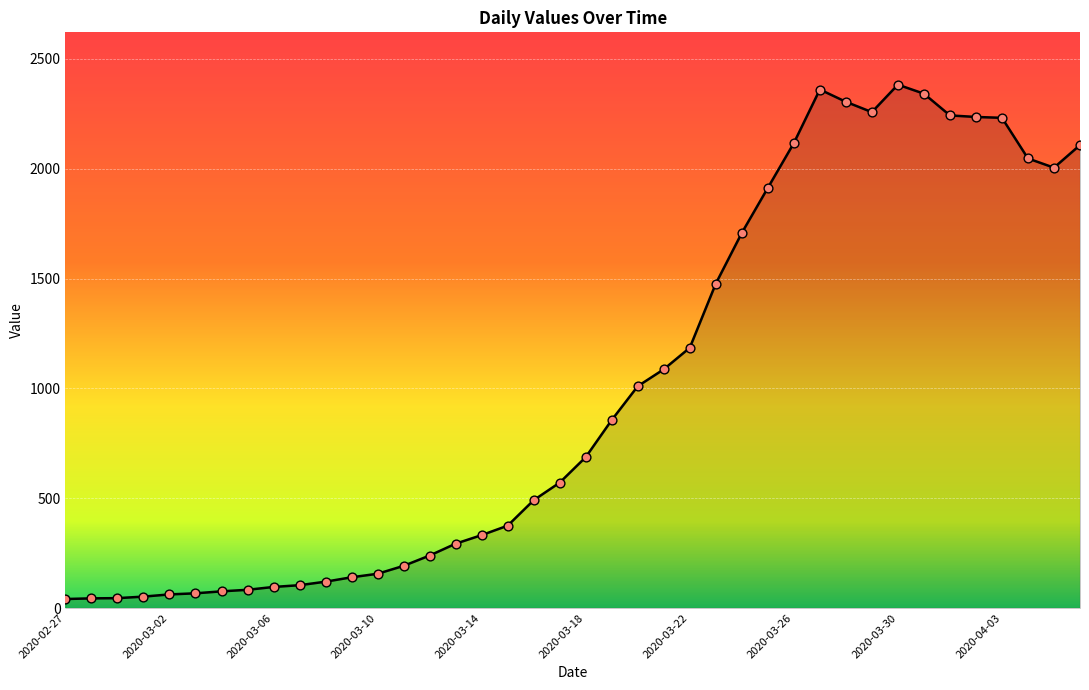

What is the greatest value displayed?

2383